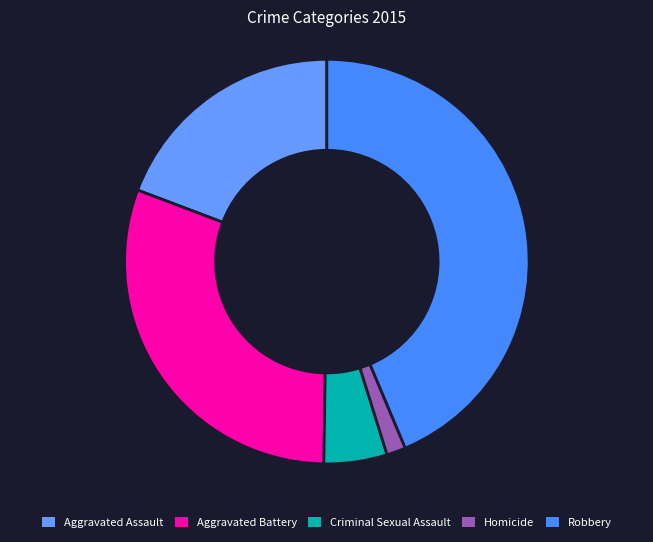

What is the change in value from Aggravated Assault to Robbery?

+208